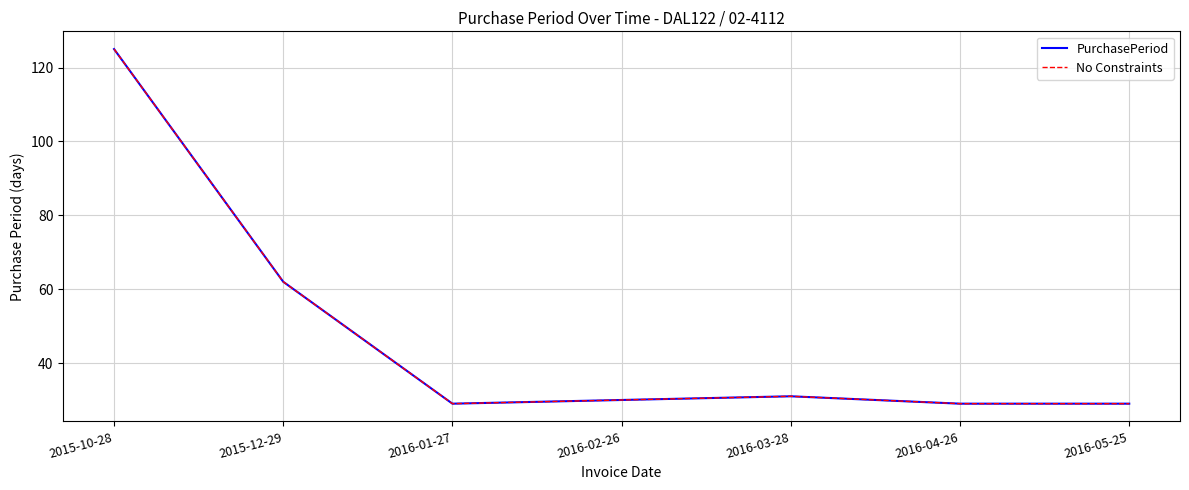

What is the approximate value of PurchasePeriod at 2016-01-27, to the nearest 10?

30